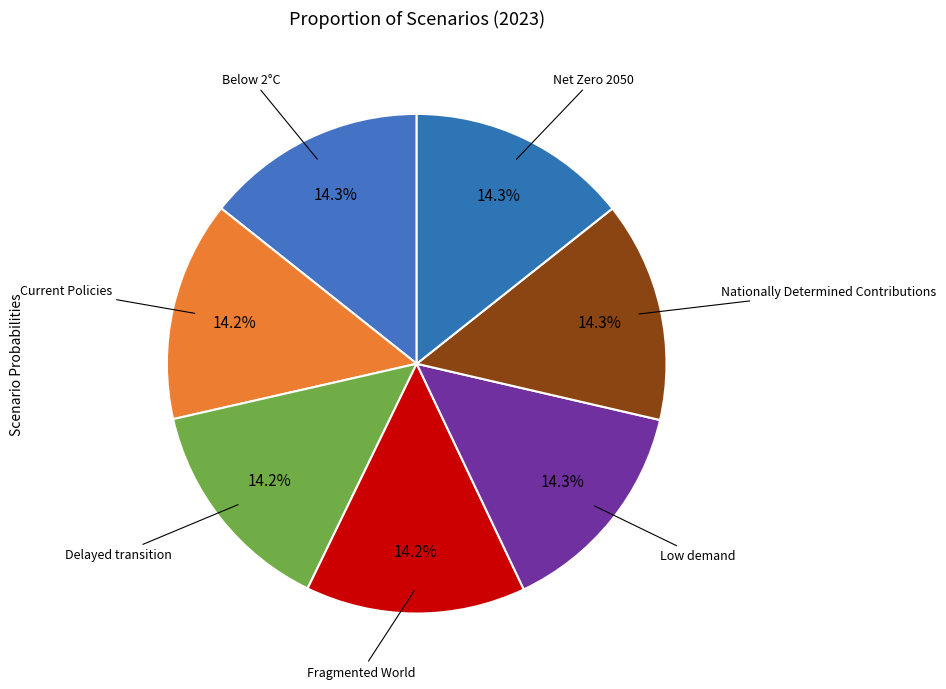

How many segments does this pie chart have?

7